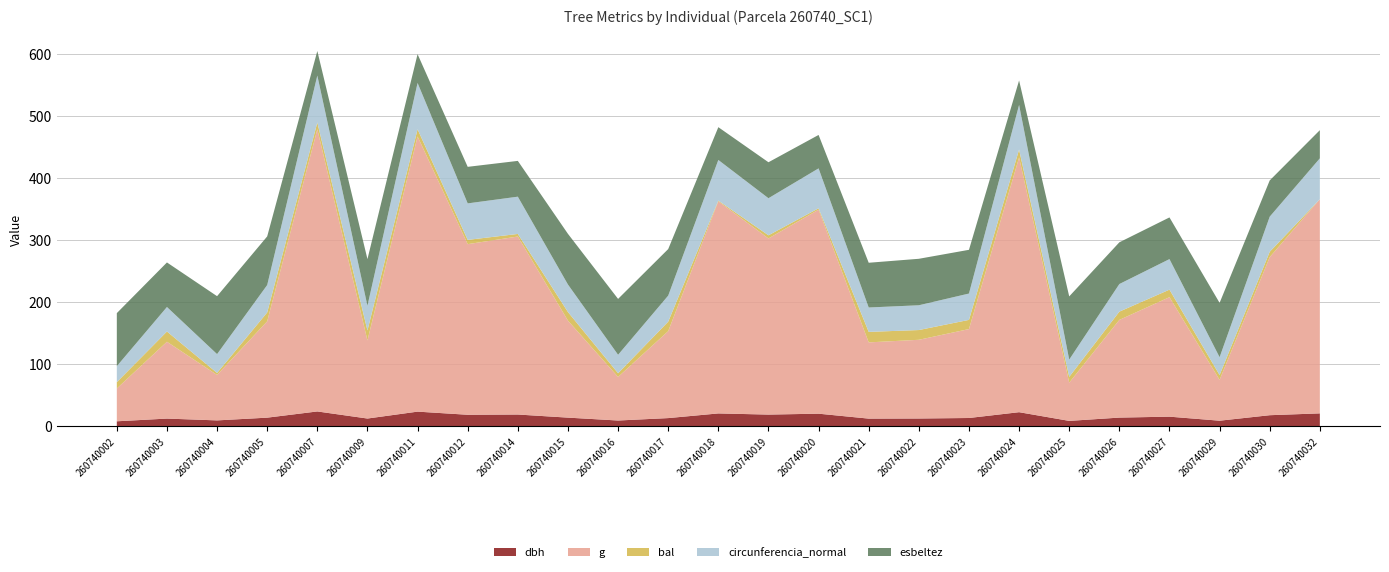

Reading left to right, extract all data points from this chart.

dbh: 260740002=8.2	260740003=12.6	260740004=9.7	260740005=14.1	260740007=24.1	260740009=12.7	260740011=23.8	260740012=18.7	260740014=19.1	260740015=14.1	260740016=9.4	260740017=13.3	260740018=20.9	260740019=19.0	260740020=20.4	260740021=12.5	260740022=12.7	260740023=13.5	260740024=22.9	260740025=8.8	260740026=14.2	260740027=15.7	260740029=9.2	260740030=18.0	260740032=20.9
g: 260740002=52.8	260740003=123.7	260740004=73.1	260740005=155.0	260740007=454.3	260740009=125.7	260740011=443.0	260740012=274.6	260740014=286.5	260740015=156.2	260740016=70.1	260740017=140.0	260740018=341.4	260740019=283.5	260740020=328.5	260740021=122.7	260740022=126.7	260740023=143.1	260740024=410.1	260740025=61.5	260740026=157.2	260740027=192.4	260740029=65.8	260740030=254.5	260740032=344.7
bal: 260740002=10.2	260740003=16.5	260740004=3.2	260740005=14.3	260740007=10.8	260740009=16.1	260740011=11.5	260740012=6.9	260740014=4.2	260740015=13.8	260740016=6.0	260740017=15.2	260740018=1.1	260740019=5.1	260740020=2.2	260740021=16.9	260740022=15.7	260740023=14.8	260740024=12.7	260740025=9.4	260740026=13.3	260740027=12.1	260740029=7.7	260740030=8.6	260740032=0.0
circunferencia_normal: 260740002=25.8	260740003=39.4	260740004=30.3	260740005=44.1	260740007=75.6	260740009=39.7	260740011=74.6	260740012=58.8	260740014=60.0	260740015=44.3	260740016=29.7	260740017=41.9	260740018=65.5	260740019=59.7	260740020=64.2	260740021=39.3	260740022=39.9	260740023=42.4	260740024=71.8	260740025=27.8	260740026=44.5	260740027=49.2	260740029=28.8	260740030=56.5	260740032=65.8
esbeltez: 260740002=85.4	260740003=71.7	260740004=93.3	260740005=78.3	260740007=39.5	260740009=75.1	260740011=46.3	260740012=58.8	260740014=57.6	260740015=81.6	260740016=90.0	260740017=74.9	260740018=52.8	260740019=57.9	260740020=53.8	260740021=72.0	260740022=74.8	260740023=70.4	260740024=39.4	260740025=101.7	260740026=67.1	260740027=67.1	260740029=87.4	260740030=58.3	260740032=45.4